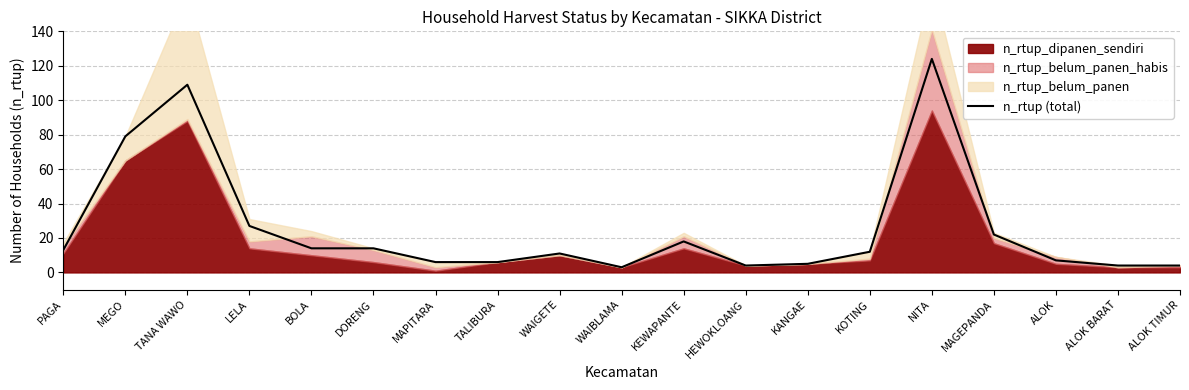

Where is the first local maximum?

TANA WAWO